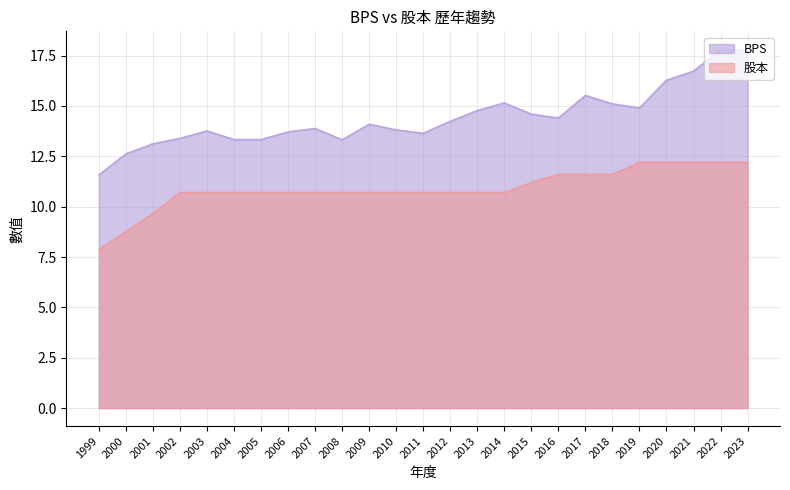

The 股本 series shows 12.2 at 2023. True or false?

True